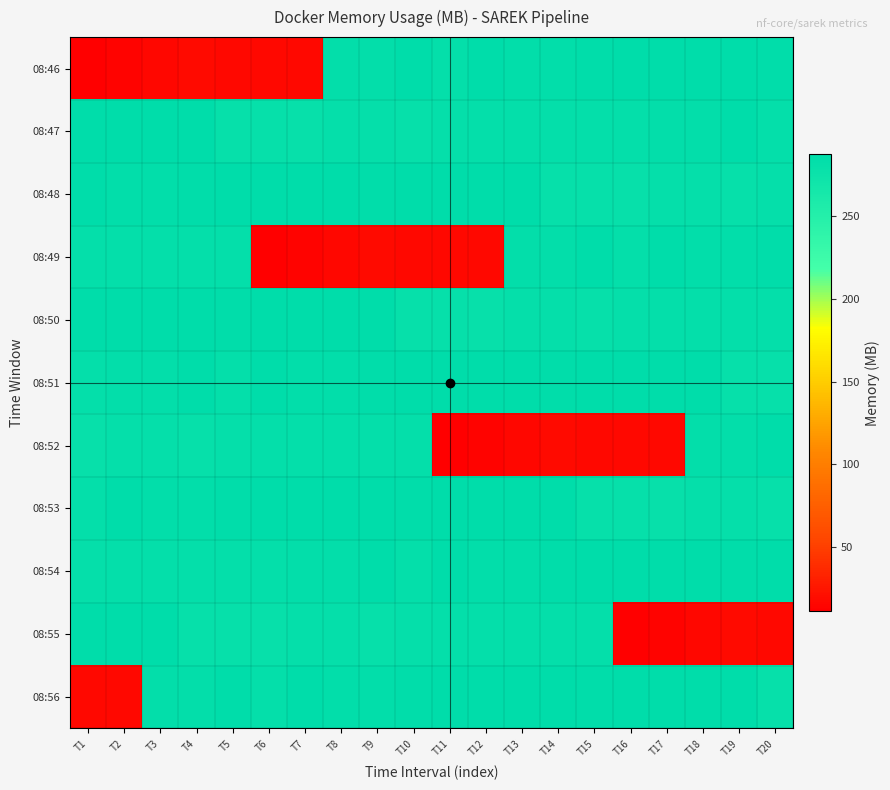

Reading left to right, what are all the values shown in this chart?

08:46: T1=11.4	T2=13.8	T3=15.8	T4=18.1	T5=17.3	T6=17.4	T7=17.4	T8=283.4	T9=283.8	T10=286.9	T11=282.3	T12=286.2	T13=284.8	T14=284.4	T15=285.7	T16=286.1	T17=286.3	T18=286.9	T19=287.2	T20=285.7
08:47: T1=286.6	T2=286.8	T3=286.8	T4=286.9	T5=280.7	T6=280.1	T7=279.5	T8=281.1	T9=281.2	T10=280.6	T11=281.3	T12=282.5	T13=282.1	T14=282.2	T15=282.4	T16=282.3	T17=283.4	T18=283.8	T19=286.9	T20=282.3
08:48: T1=286.2	T2=284.8	T3=284.4	T4=285.7	T5=286.1	T6=286.3	T7=286.9	T8=287.2	T9=285.7	T10=286.6	T11=286.8	T12=286.8	T13=286.9	T14=280.7	T15=280.1	T16=279.5	T17=281.1	T18=281.2	T19=280.6	T20=281.3
08:49: T1=282.5	T2=282.1	T3=282.2	T4=282.4	T5=282.3	T6=11.4	T7=13.8	T8=15.8	T9=18.1	T10=17.3	T11=17.4	T12=17.4	T13=283.4	T14=283.8	T15=286.9	T16=282.3	T17=286.2	T18=284.8	T19=284.4	T20=285.7
08:50: T1=286.1	T2=286.3	T3=286.9	T4=287.2	T5=285.7	T6=286.6	T7=286.8	T8=286.8	T9=286.9	T10=280.7	T11=280.1	T12=279.5	T13=281.1	T14=281.2	T15=280.6	T16=281.3	T17=282.5	T18=282.1	T19=282.2	T20=282.4
08:51: T1=282.3	T2=283.4	T3=283.8	T4=286.9	T5=282.3	T6=286.2	T7=284.8	T8=284.4	T9=285.7	T10=286.1	T11=286.3	T12=286.9	T13=287.2	T14=285.7	T15=286.6	T16=286.8	T17=286.8	T18=286.9	T19=280.7	T20=280.1
08:52: T1=279.5	T2=281.1	T3=281.2	T4=280.6	T5=281.3	T6=282.5	T7=282.1	T8=282.2	T9=282.4	T10=282.3	T11=11.4	T12=13.8	T13=15.8	T14=18.1	T15=17.3	T16=17.4	T17=17.4	T18=283.4	T19=283.8	T20=286.9
08:53: T1=282.3	T2=286.2	T3=284.8	T4=284.4	T5=285.7	T6=286.1	T7=286.3	T8=286.9	T9=287.2	T10=285.7	T11=286.6	T12=286.8	T13=286.8	T14=286.9	T15=280.7	T16=280.1	T17=279.5	T18=281.1	T19=281.2	T20=280.6
08:54: T1=281.3	T2=282.5	T3=282.1	T4=282.2	T5=282.4	T6=282.3	T7=283.4	T8=283.8	T9=286.9	T10=282.3	T11=286.2	T12=284.8	T13=284.4	T14=285.7	T15=286.1	T16=286.3	T17=286.9	T18=287.2	T19=285.7	T20=286.6
08:55: T1=286.8	T2=286.8	T3=286.9	T4=280.7	T5=280.1	T6=279.5	T7=281.1	T8=281.2	T9=280.6	T10=281.3	T11=282.5	T12=282.1	T13=282.2	T14=282.4	T15=282.3	T16=11.4	T17=13.8	T18=15.8	T19=18.1	T20=17.3
08:56: T1=17.4	T2=17.4	T3=283.4	T4=283.8	T5=286.9	T6=282.3	T7=286.2	T8=284.8	T9=284.4	T10=285.7	T11=286.1	T12=286.3	T13=286.9	T14=287.2	T15=285.7	T16=286.6	T17=286.8	T18=286.8	T19=286.9	T20=280.7